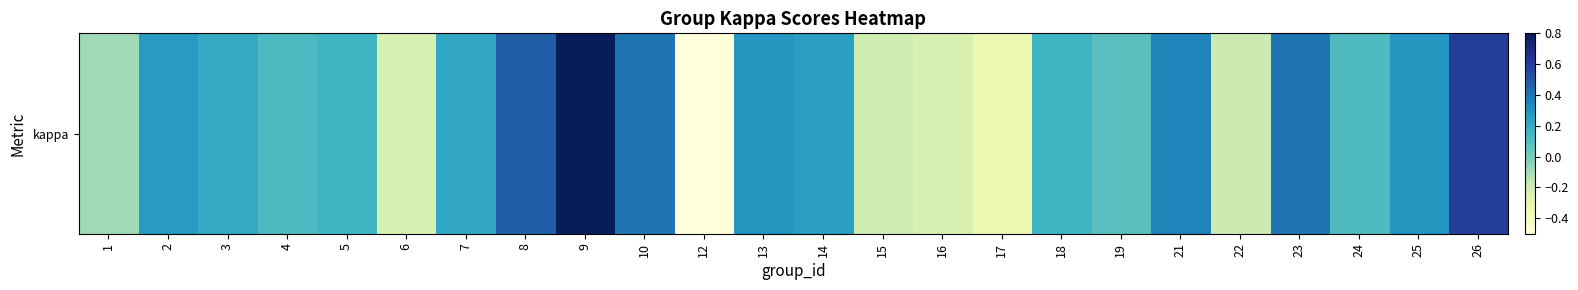

The value at 6 is -0.4. True or false?

False